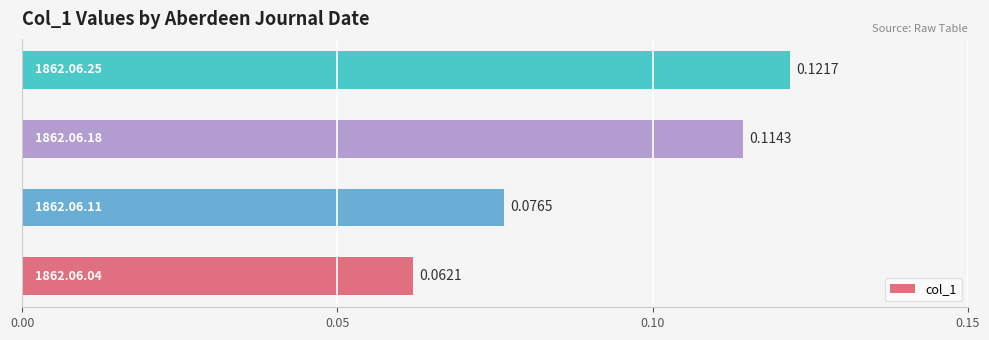

What is the sum of all values?

0.4